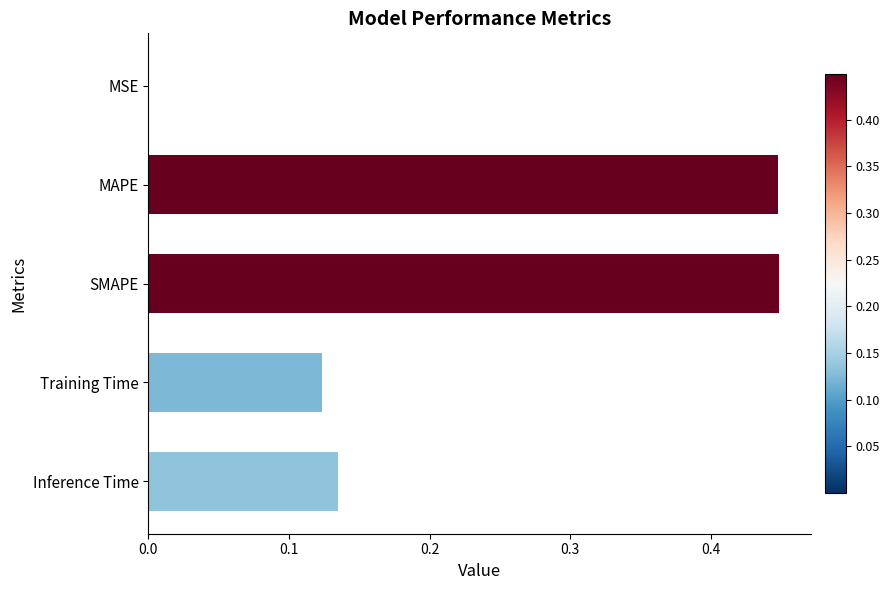

What is the average value?

0.2